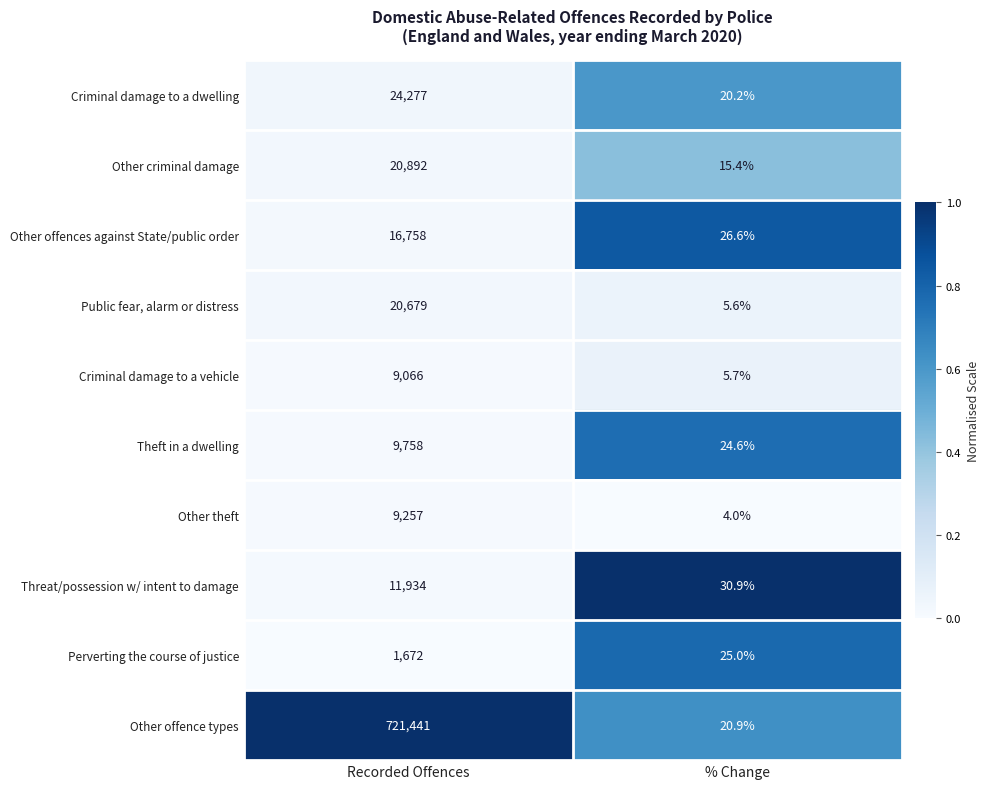

What is the approximate value of Other offences against State/public order at Recorded Offences?

16758.0